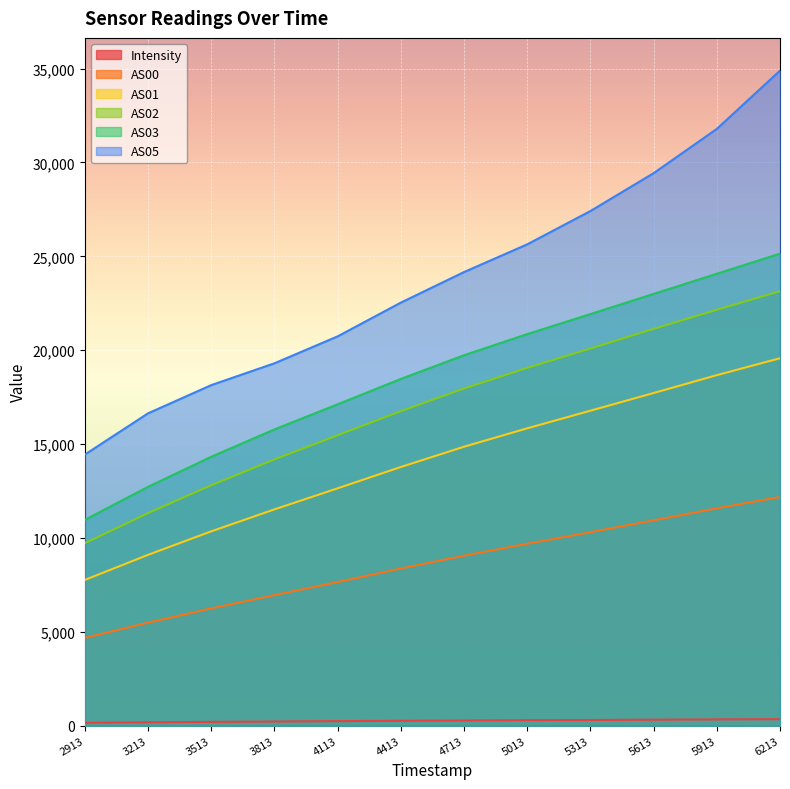

The AS05 series shows 38873.6 at 4413. True or false?

False